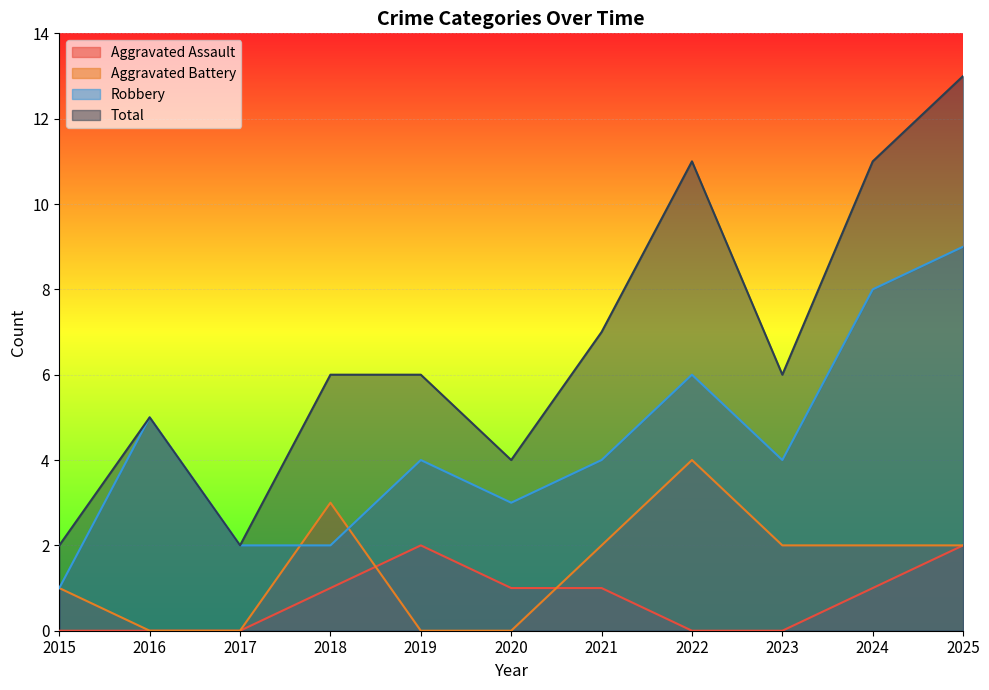

What is the difference between the Total values at 2017 and 2021?

5